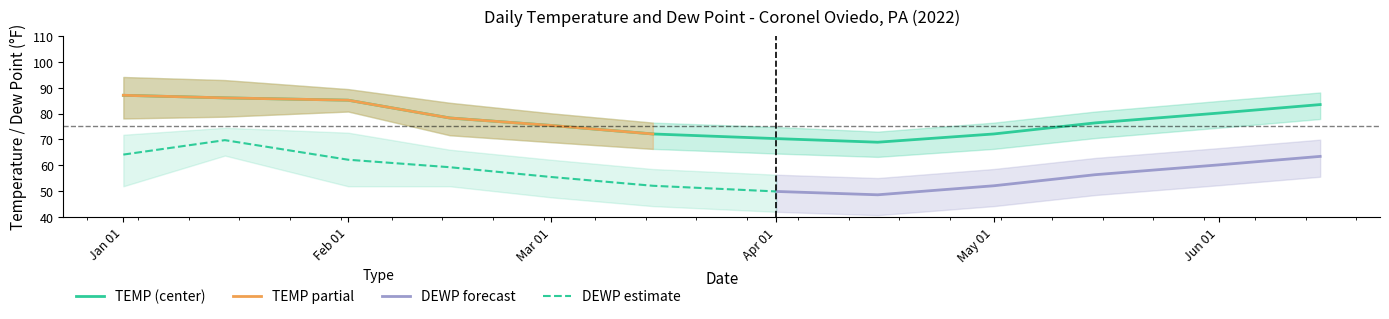

True or false: TEMP_upper and DEWP_center cross at least once.

False